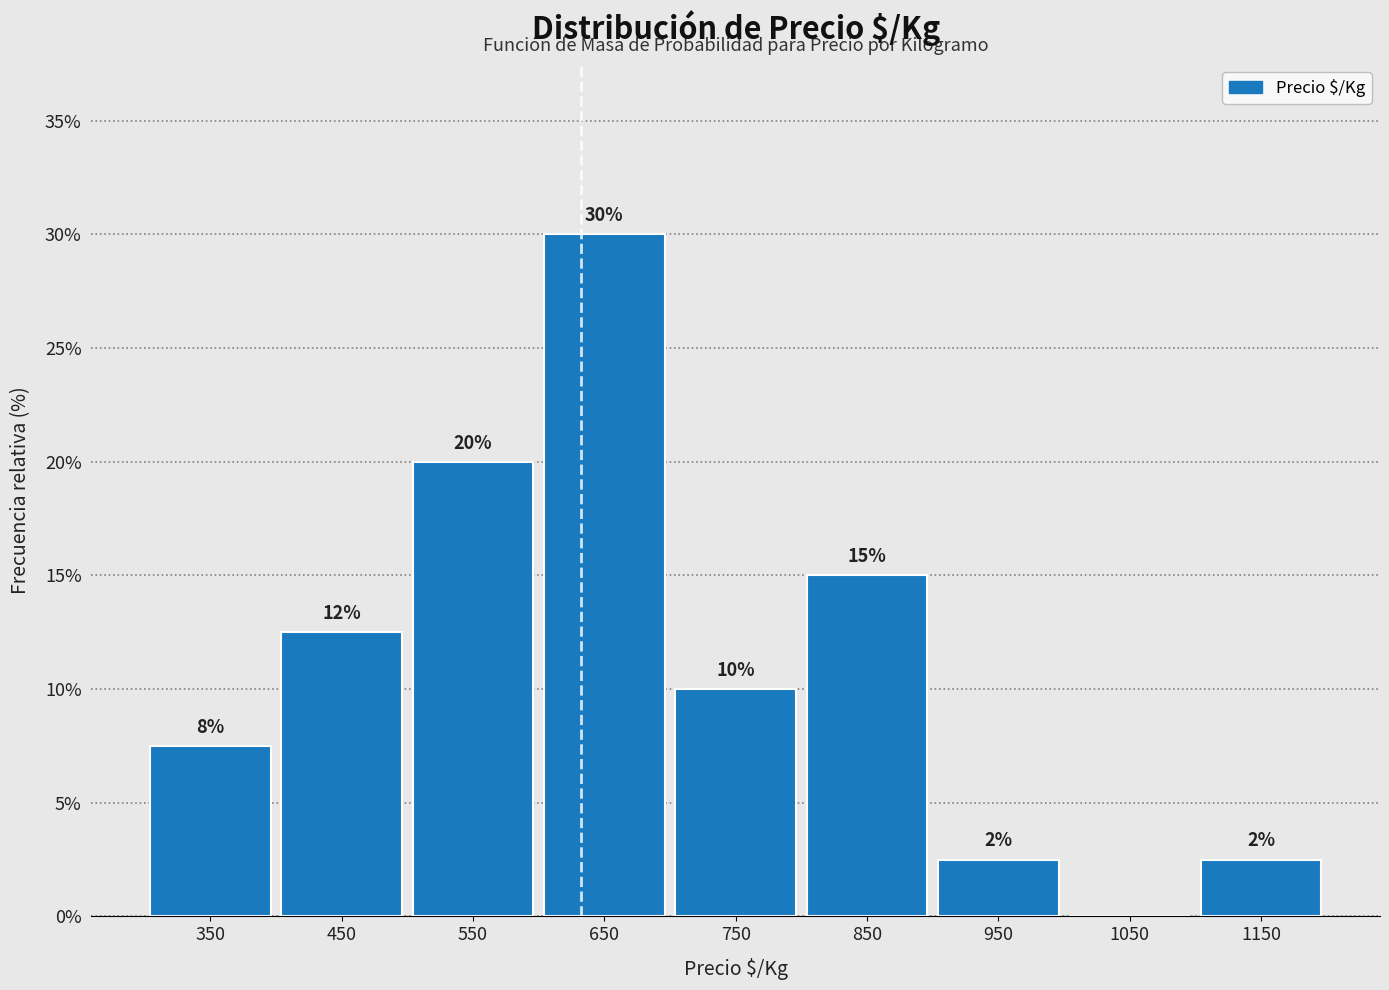

Which range on the x-axis has the tallest bar?

600 to 700